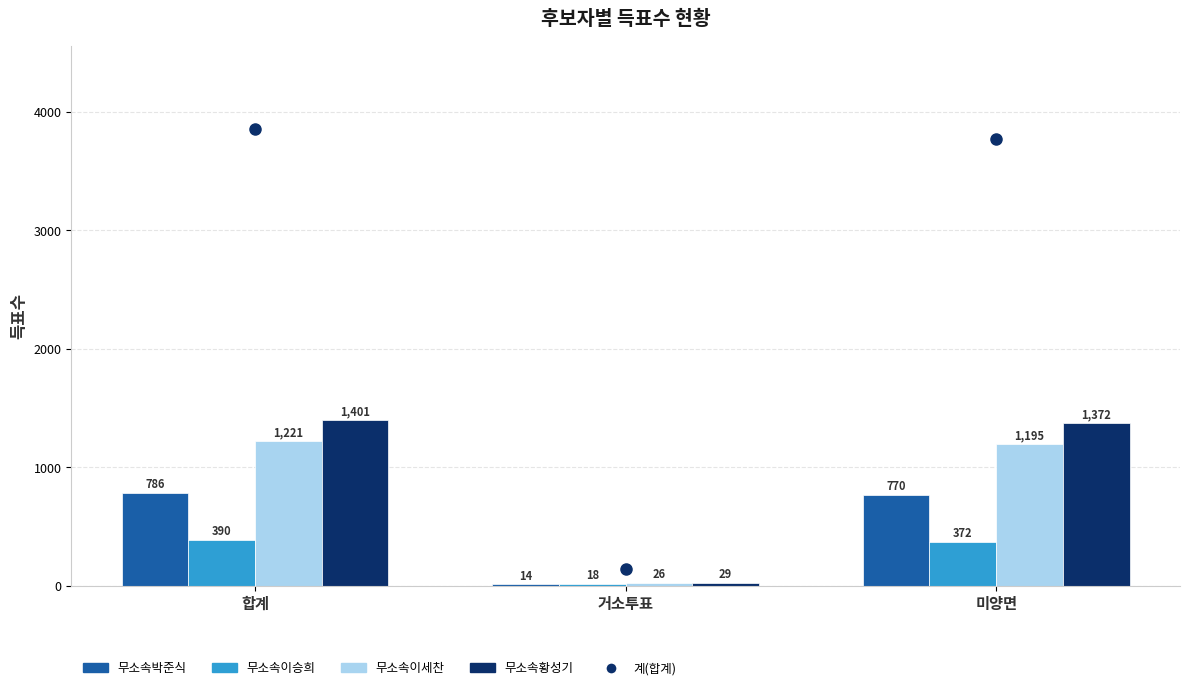

How many bars are there in each group?

4